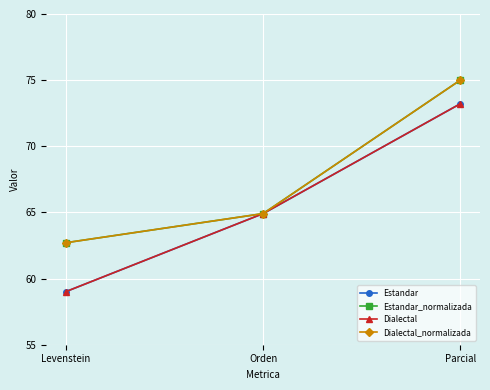

Is this an area chart (filled region under the line)?

No